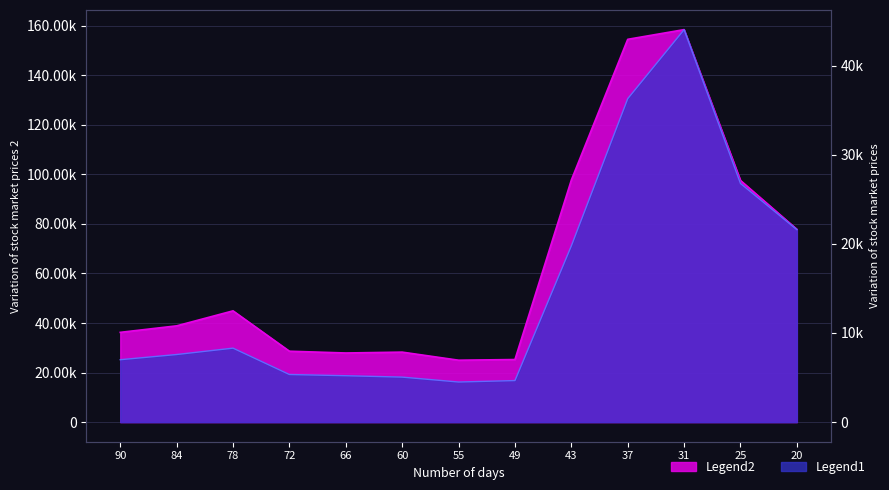

True or false: volume and t_volume intersect in this chart.

False